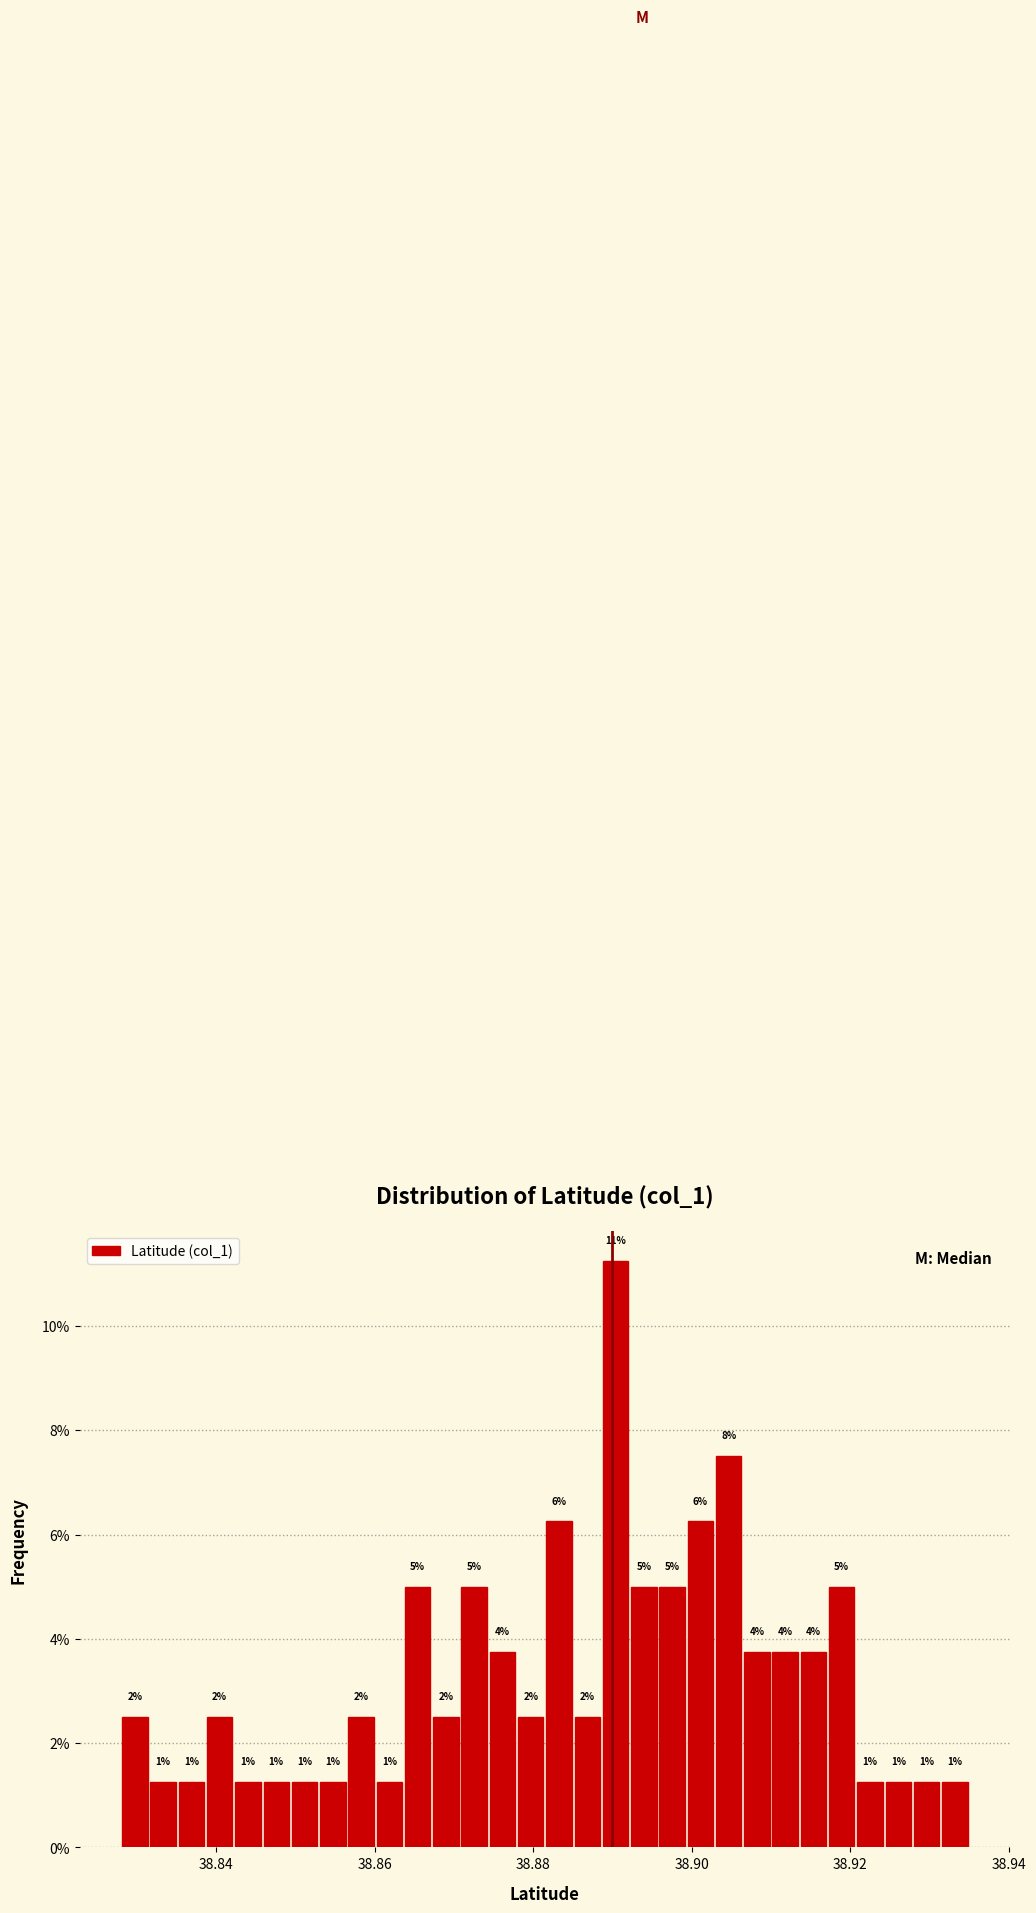

Around what value on the x-axis is the tallest bar? Give the approximate position of its centre, as read against the axis.

38.890